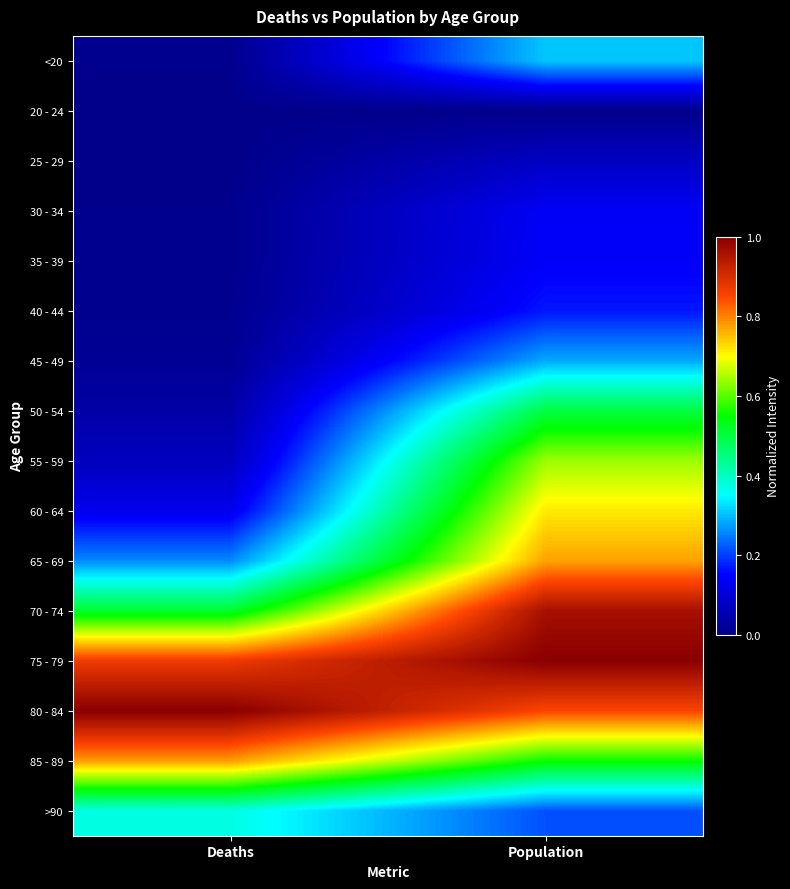

At how many categories does at least one series exceed 0?

2